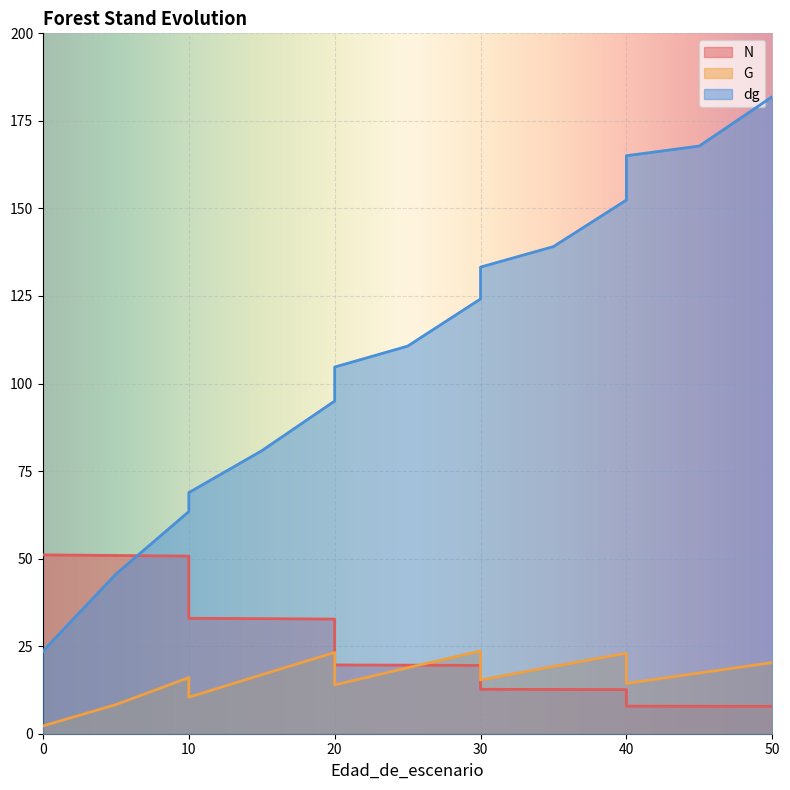

Rank the series by their average value, from highest to lowest.

dg, N, G